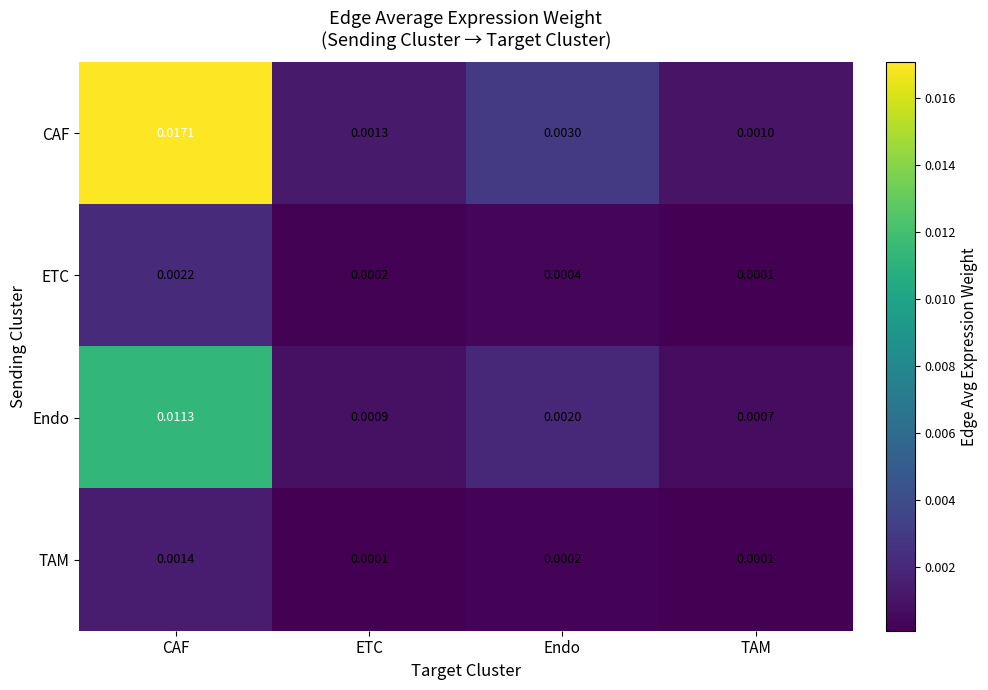

Which series has the largest range (max minus min)?

CAF